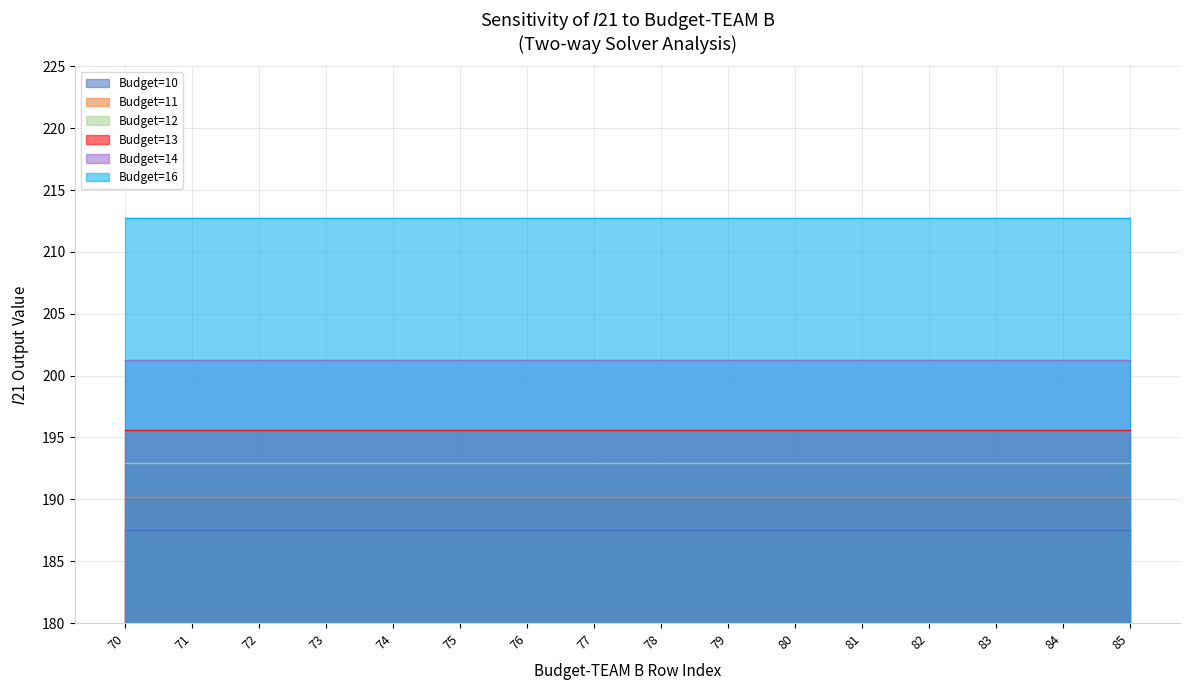

Which category has the lowest value in the Budget=16 series?

70